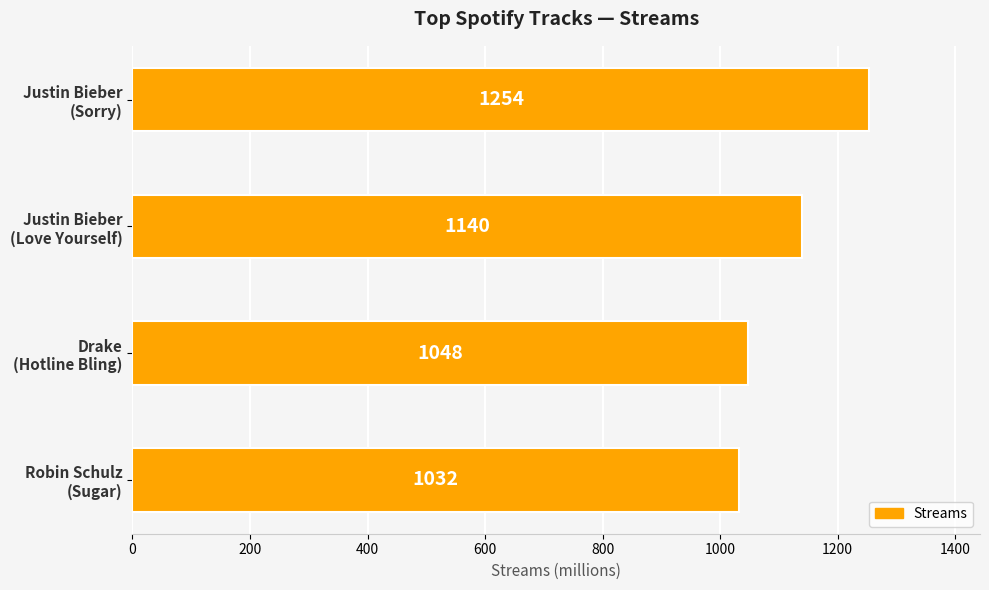

Rank the categories by value from highest to lowest.

Justin Bieber
(Sorry), Justin Bieber
(Love Yourself), Drake
(Hotline Bling), Robin Schulz
(Sugar)